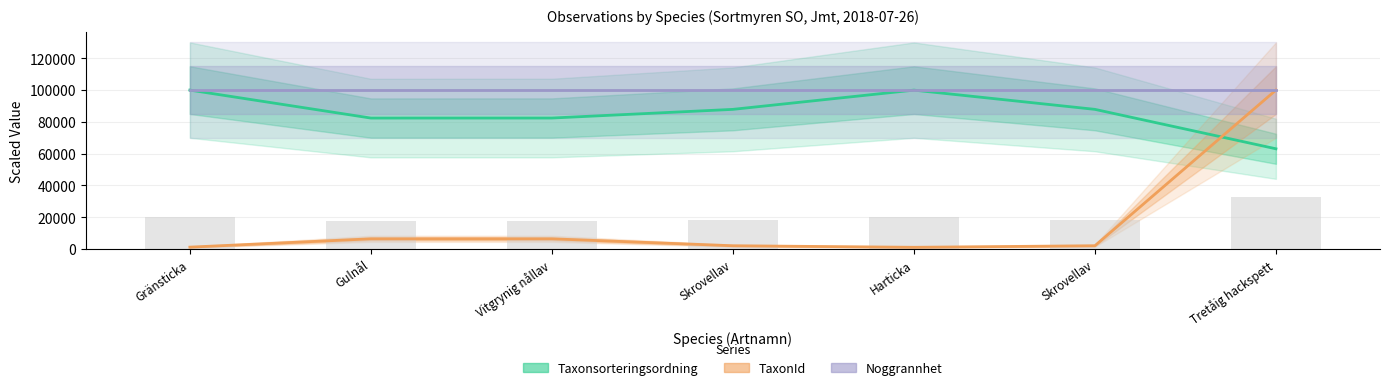

Reading right to left, transcribe all the data shown in this chart.

Taxonsorteringsordning: Tretåig hackspett=63077.4	Skrovellav=87880.0	Harticka=99979.9	Skrovellav=87880.0	Vitgrynig nållav=82425.1	Gulnål=82408.3	Gränsticka=100000.0
TaxonId: Tretåig hackspett=100000.0	Skrovellav=2078.7	Harticka=1106.8	Skrovellav=2078.7	Vitgrynig nållav=6433.0	Gulnål=6432.0	Gränsticka=1202.7
Noggrannhet: Tretåig hackspett=100000.0	Skrovellav=100000.0	Harticka=100000.0	Skrovellav=100000.0	Vitgrynig nållav=100000.0	Gulnål=100000.0	Gränsticka=100000.0